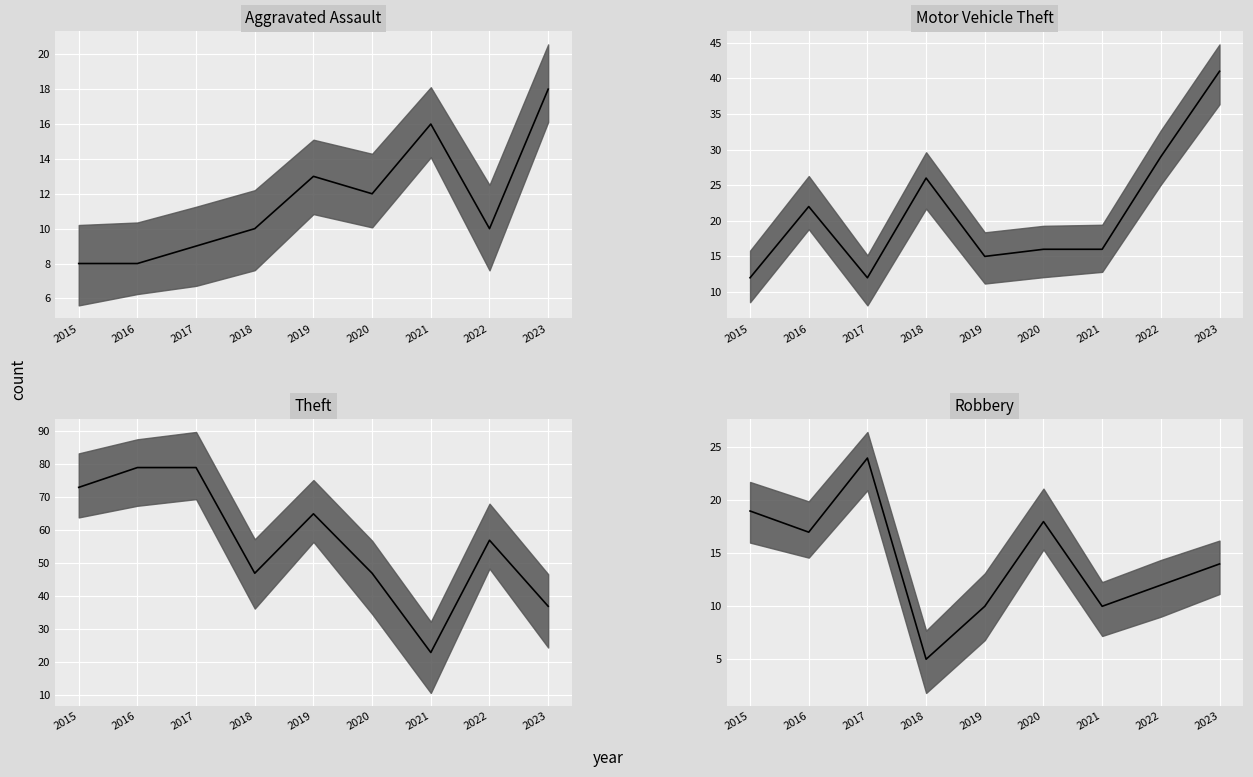

What is the greatest value displayed?

79